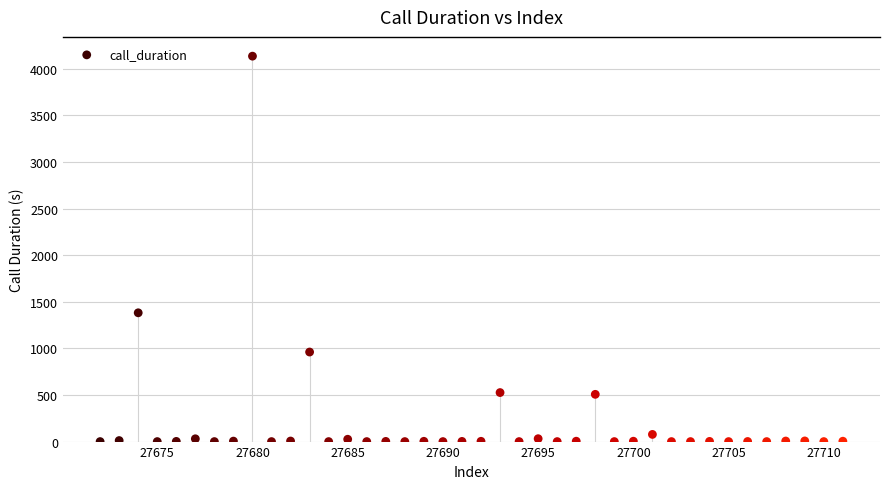

What is the range of X values (max minus min)?

39